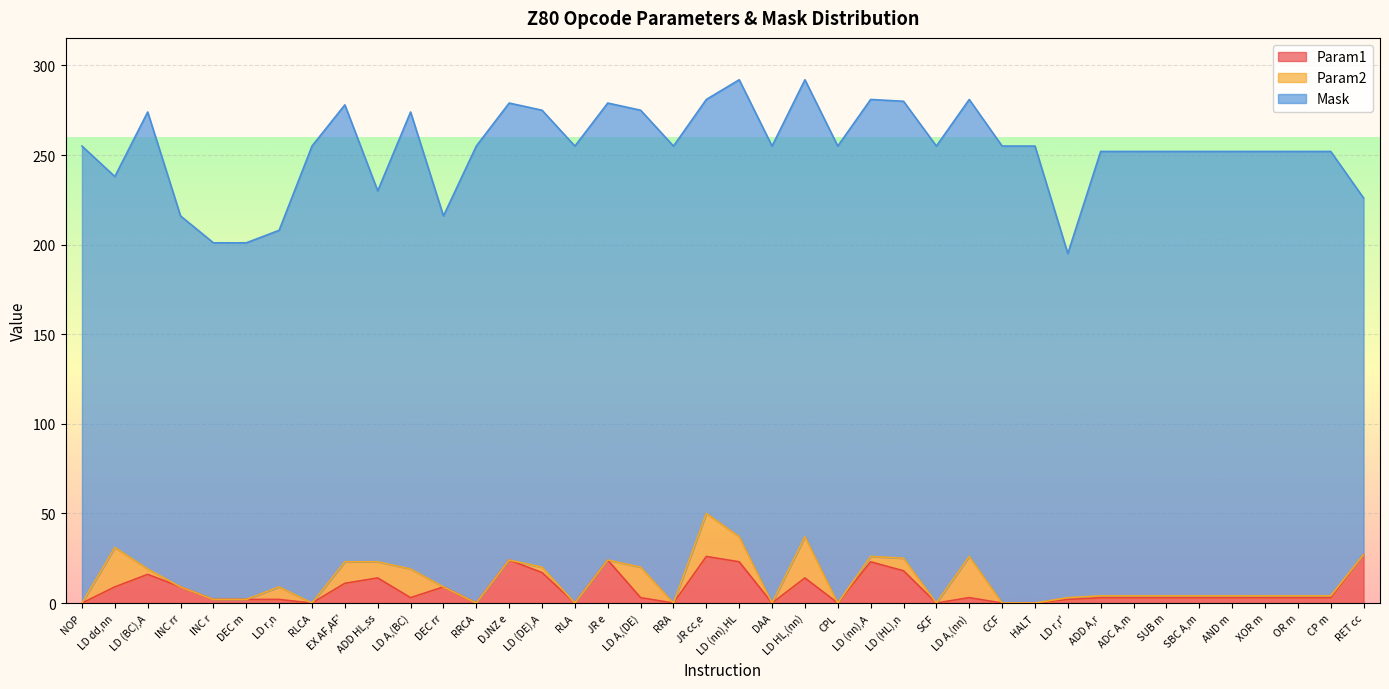

List the series in order of their peak value, lowest first.

Param2, Param1, Mask